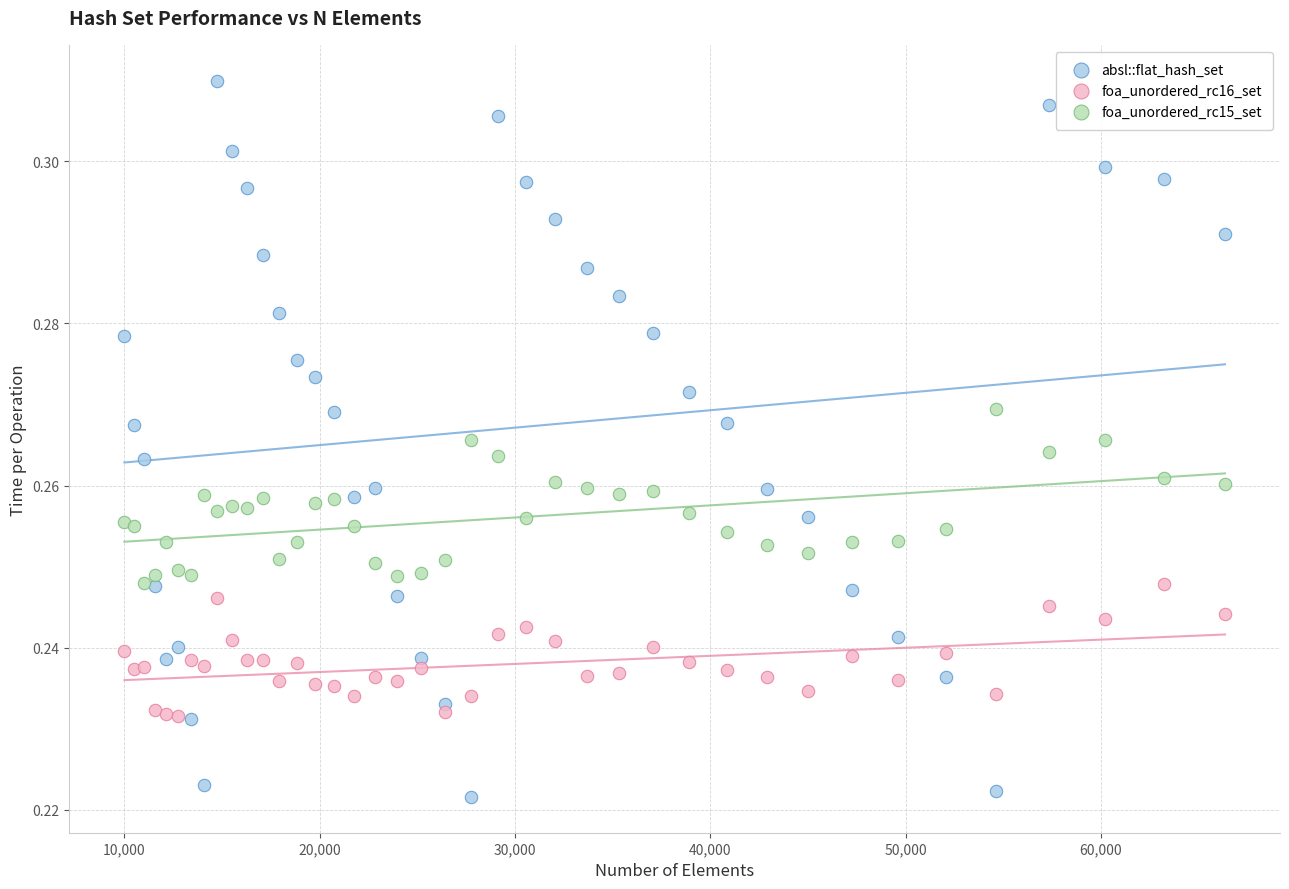

Which series reaches the minimum Y coordinate?

absl::flat_hash_set